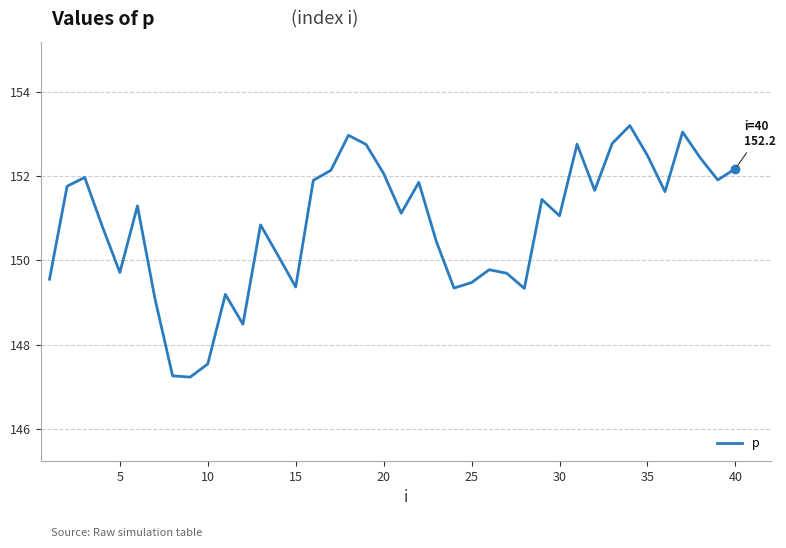

What is the difference between the maximum and minimum values?

6.0